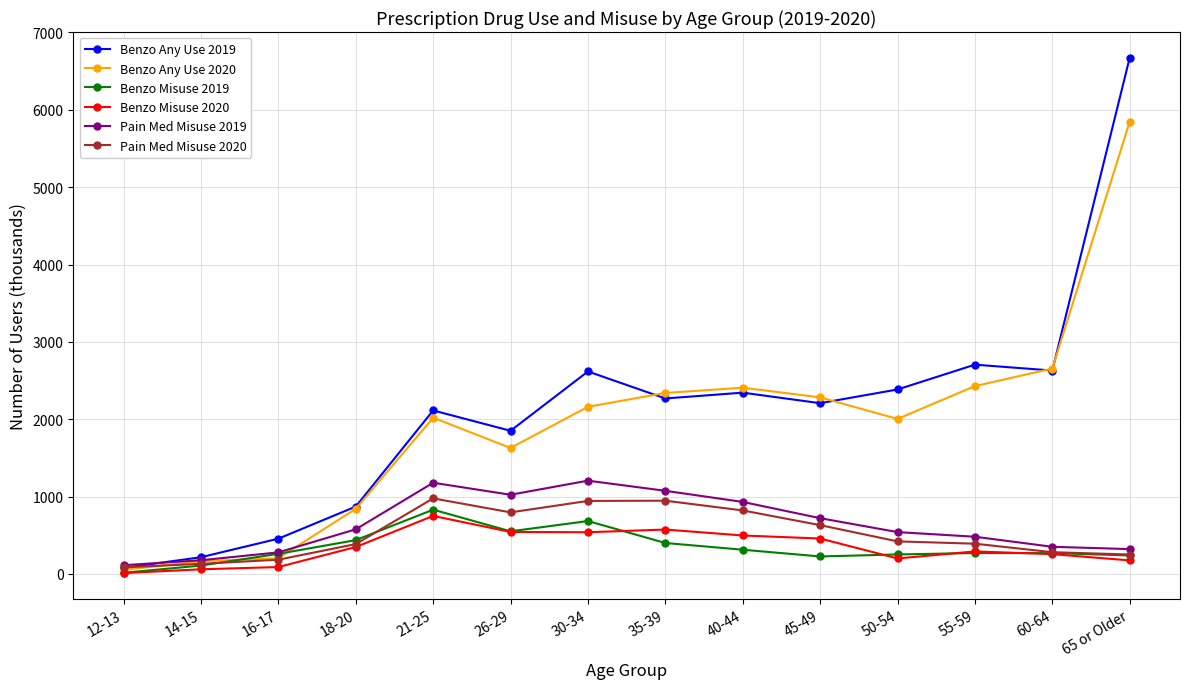

How many values in the Benzo Any Use 2019 series are below 2268?

7